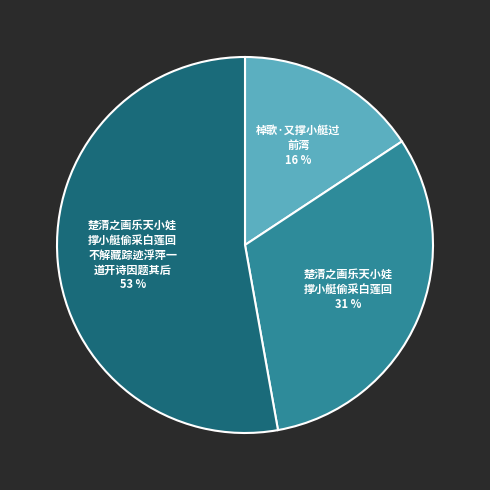

To the nearest percent, what is the difference between the largest and smallest slice percentages?

37%